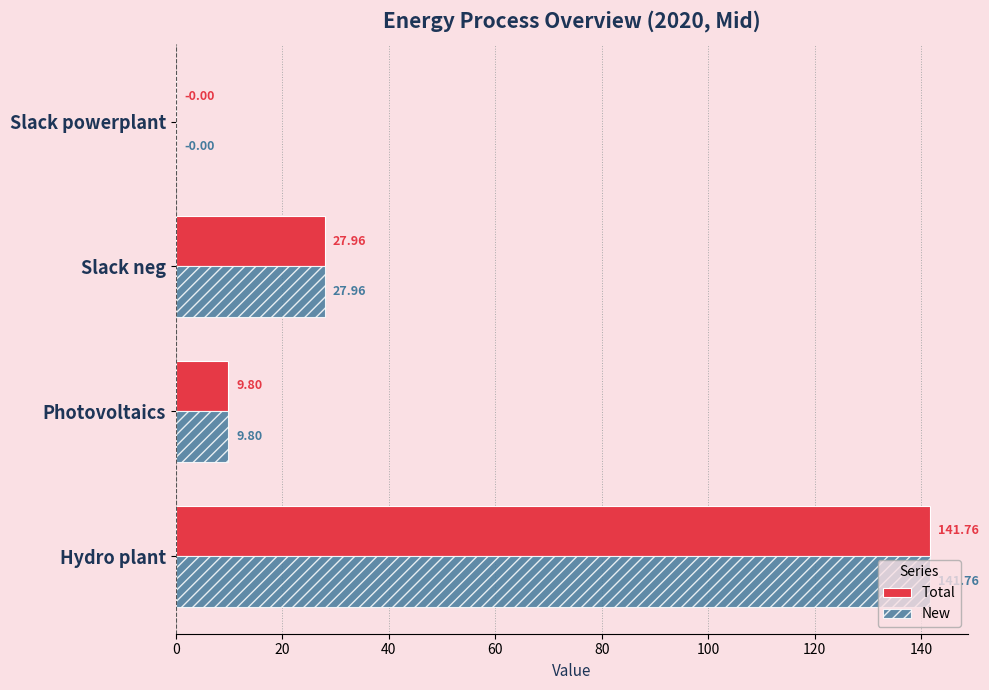

What is the average value of the New series?

44.9